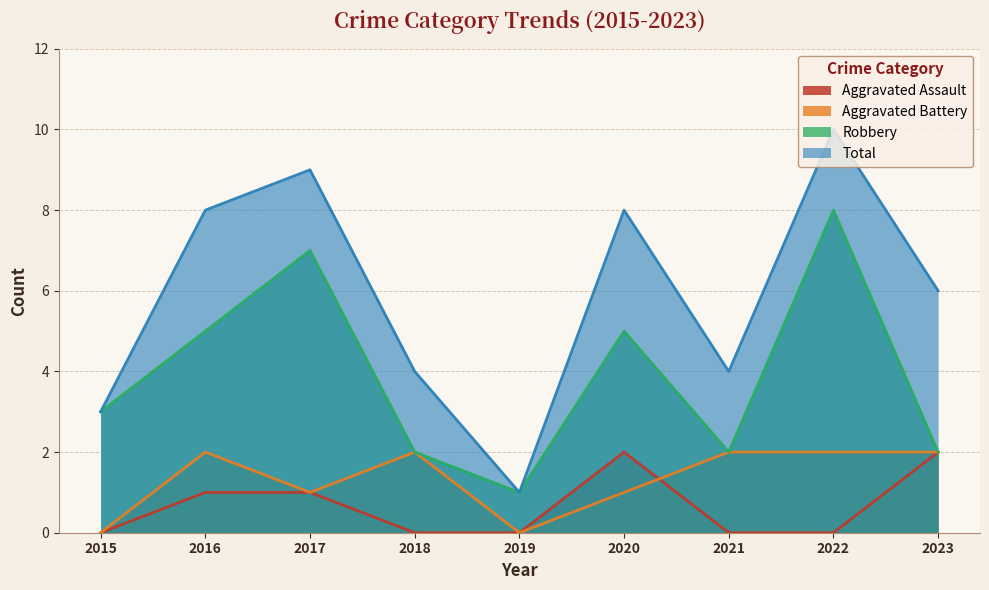

What are all the series names shown in the legend?

Aggravated Assault, Aggravated Battery, Robbery, Total